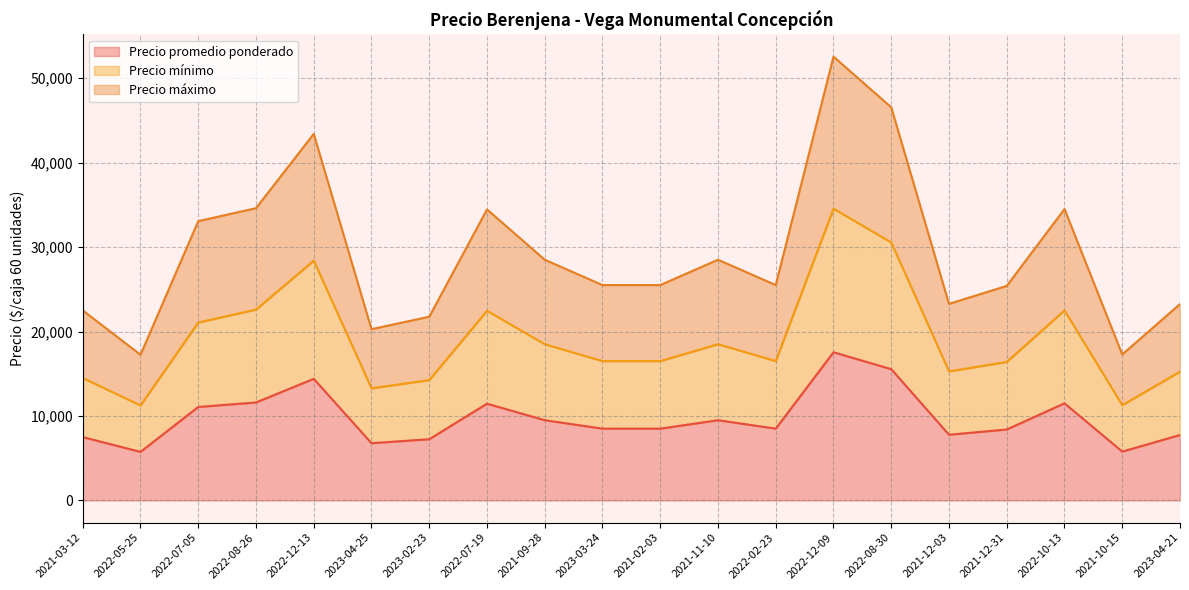

The value of Precio promedio ponderado at 2022-12-09 is 31343. True or false?

False